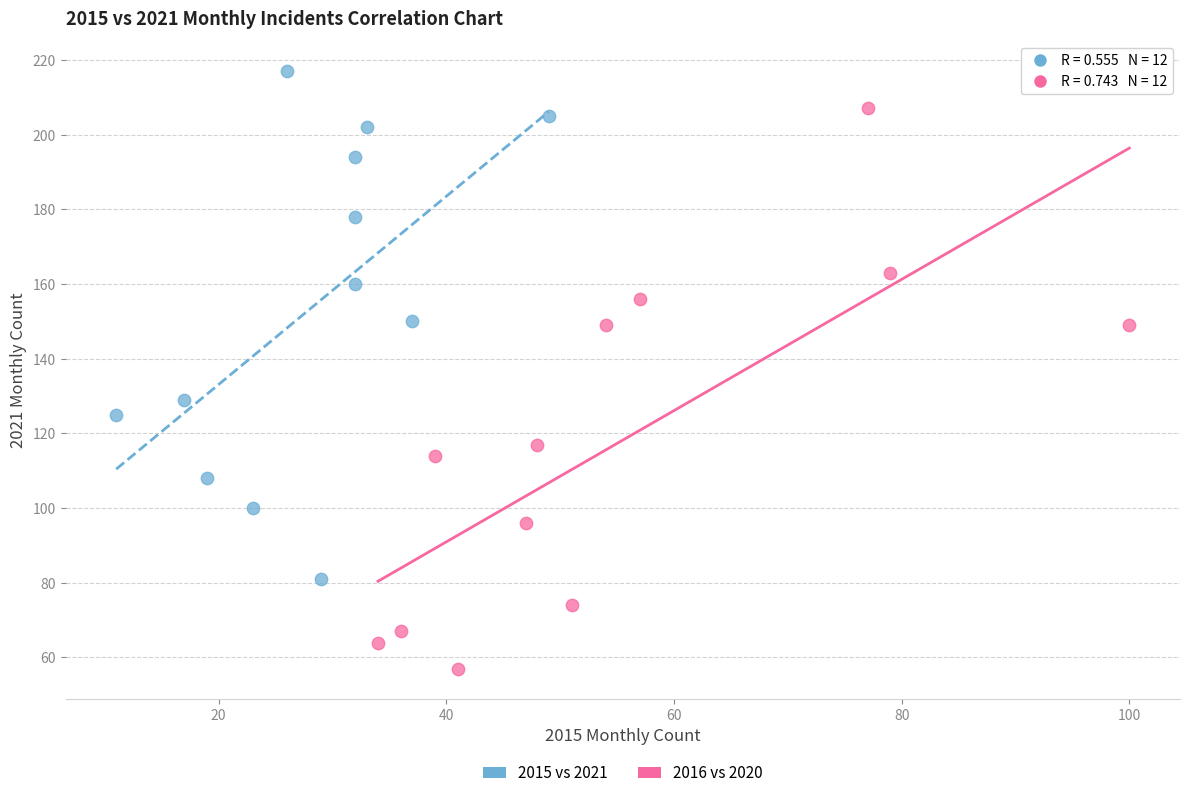

Which series reaches the minimum Y coordinate?

2016 vs 2020